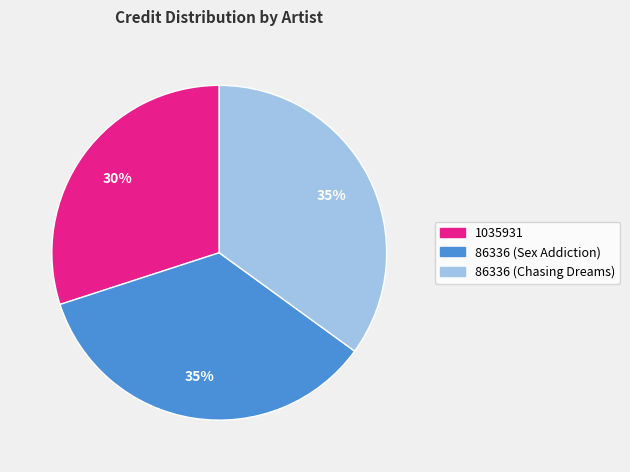

To the nearest percent, what is the difference between the 86336 (Sex Addiction) and 1035931 slice percentages?

5%